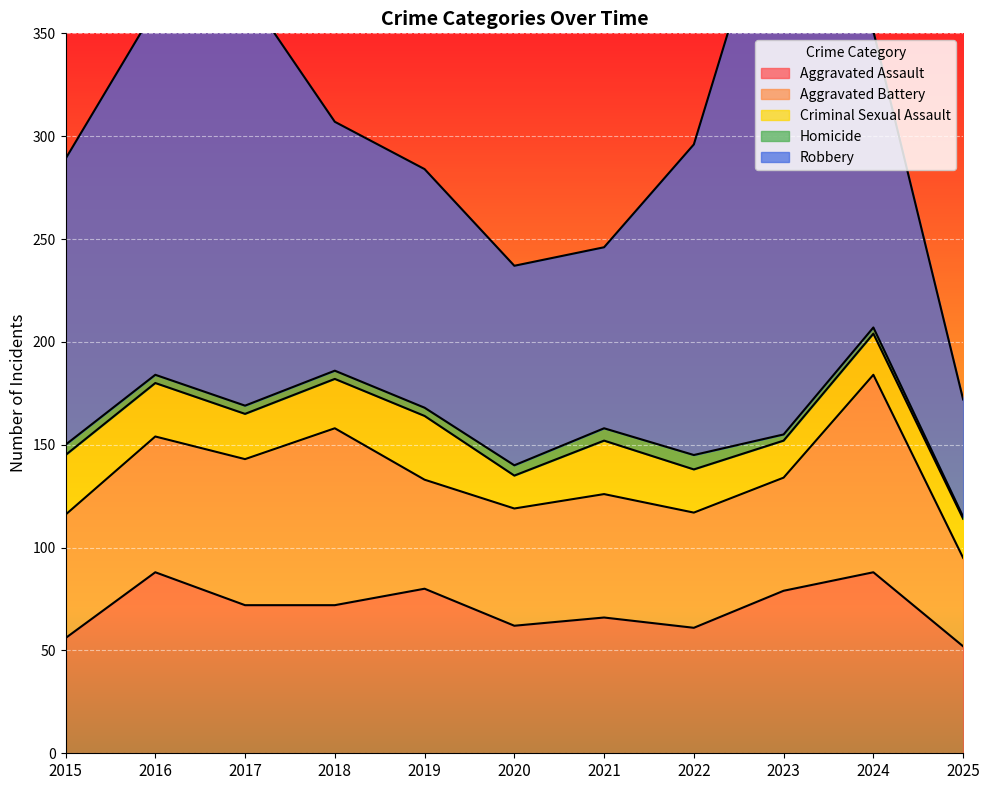

Where is the first local minimum for Aggravated Assault?

2020